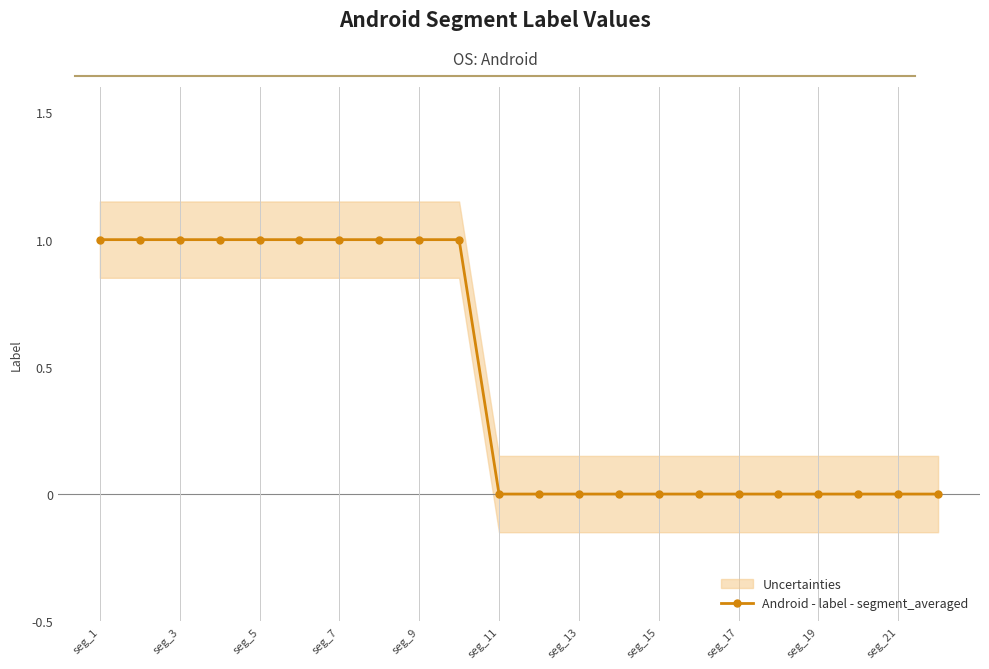

The chart shows a value of 1 at seg_7. True or false?

True